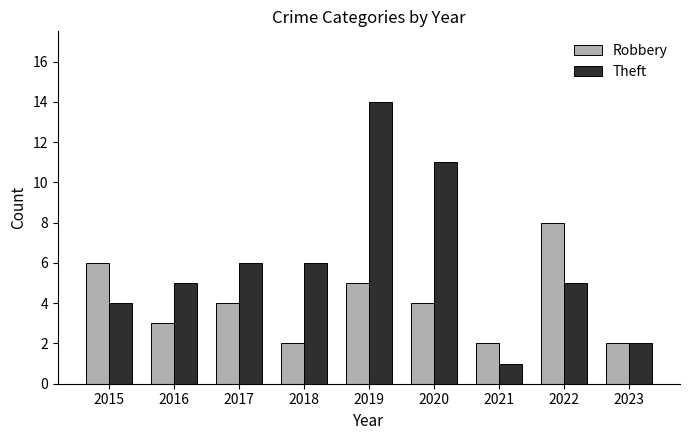

How many Robbery values are between 2 and 5?

7